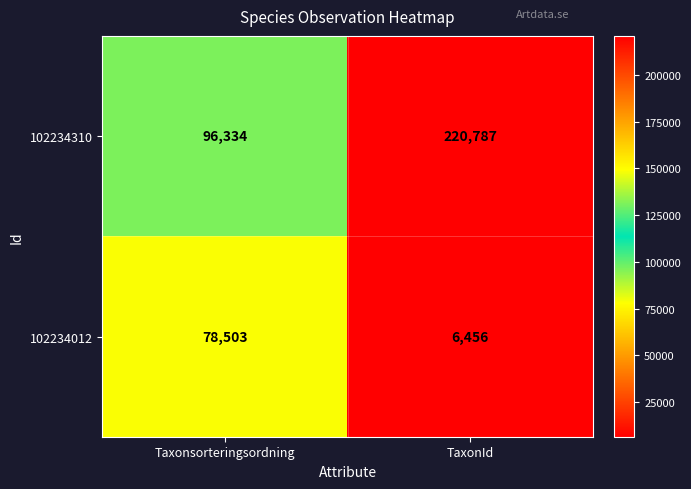

List the series in order of their overall mean, lowest first.

102234012, 102234310